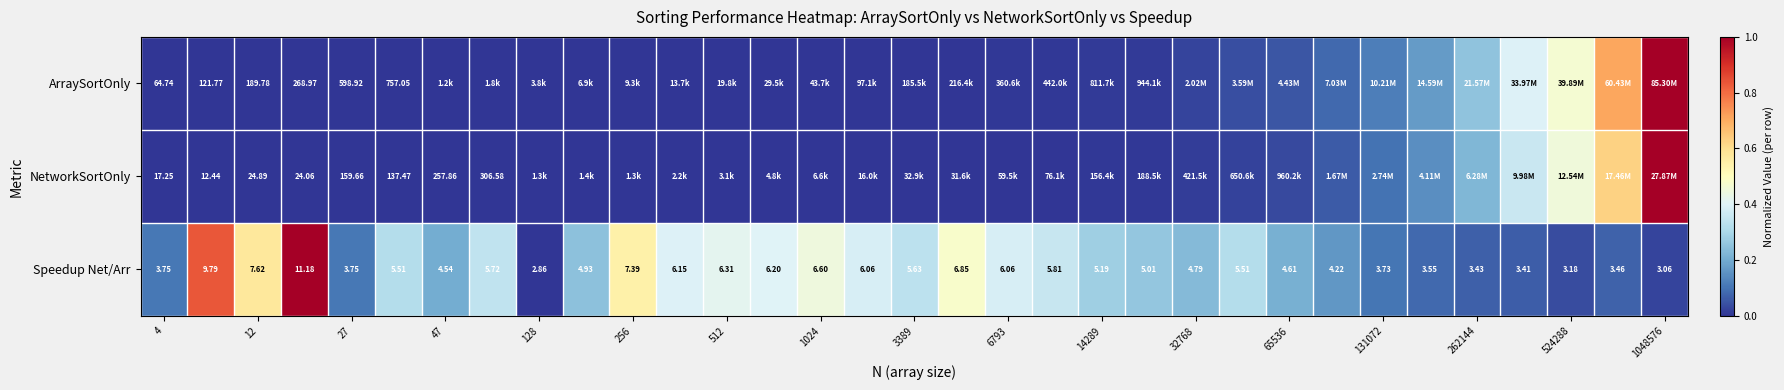

What is the greatest value displayed?

1.0